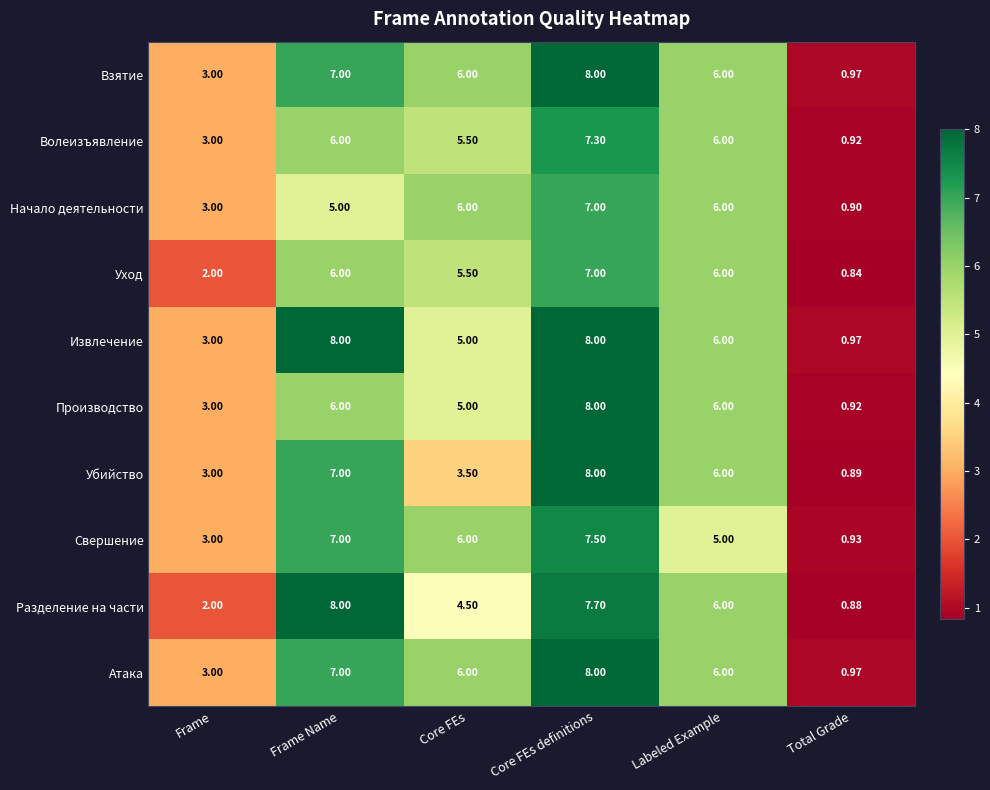

Where is Производство nearest to the value 4?

Frame